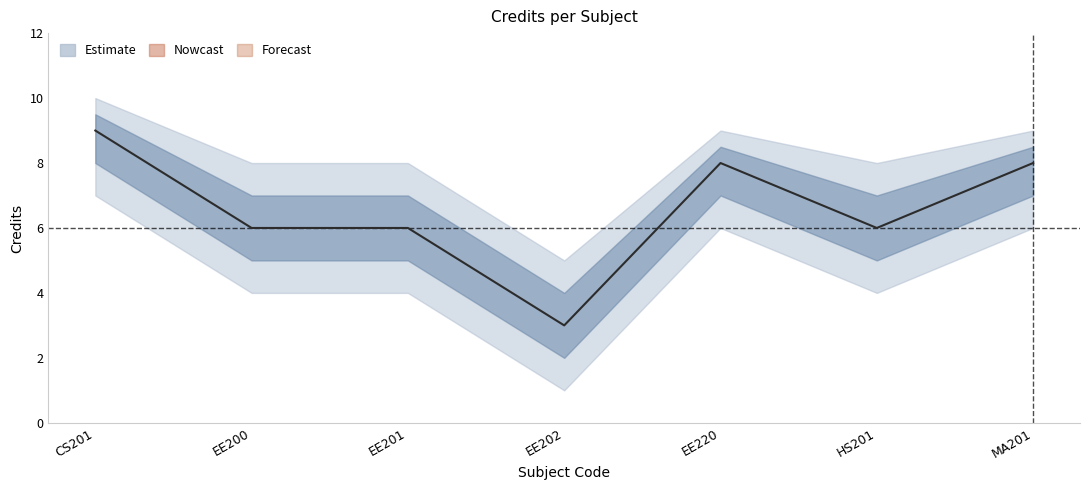

The value of Credits at EE200 is 9. True or false?

False